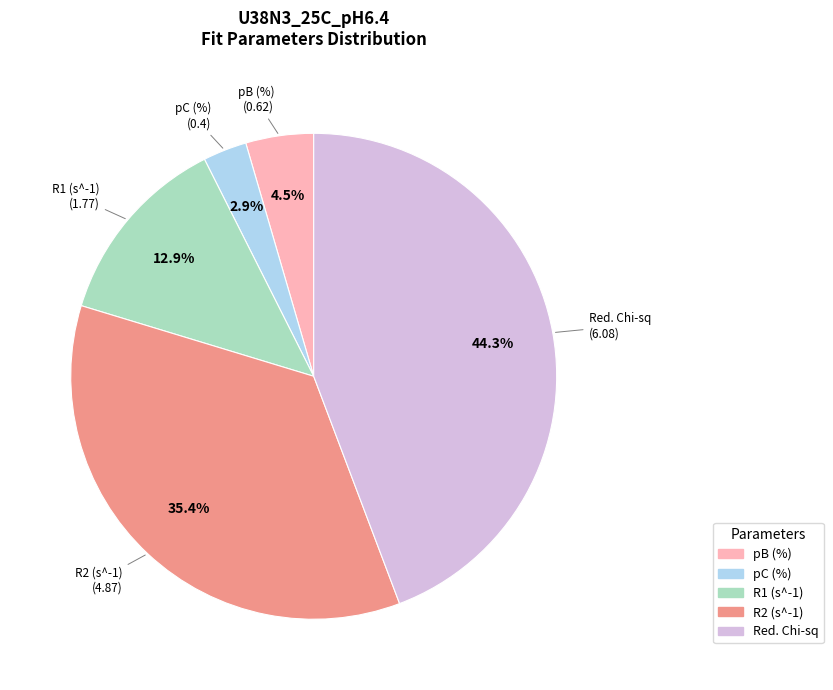

Does any single category account for the majority?

No